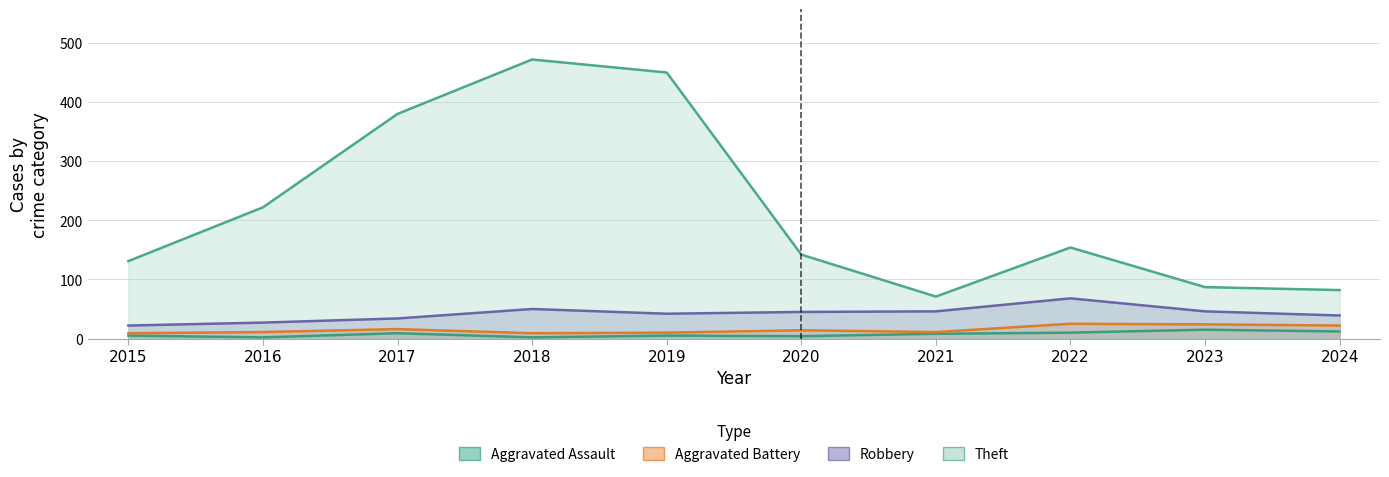

What is the highest value of the Robbery series?

68